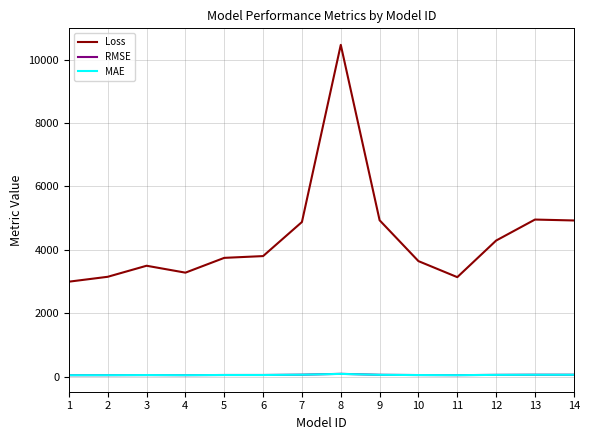

Where does the MAE series first go above 52?

5